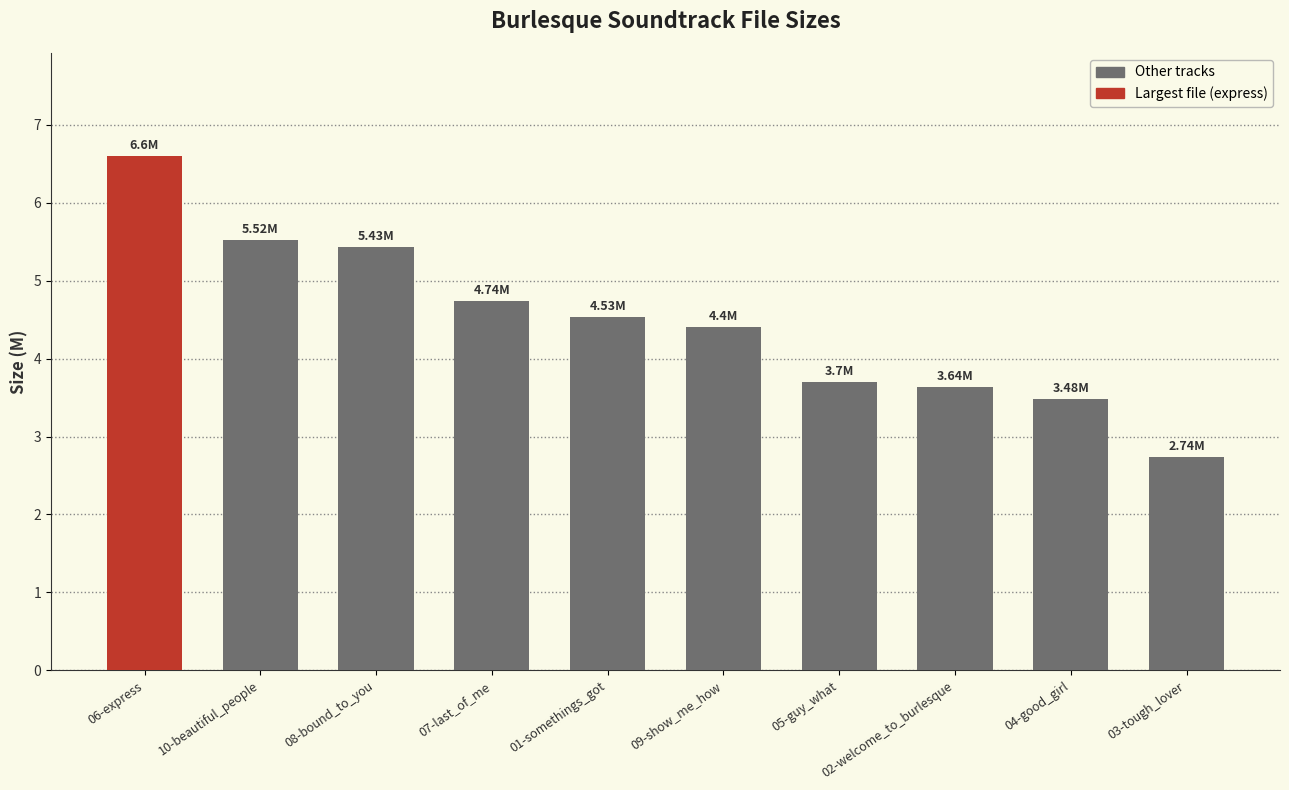

How many data points are less than 4?

4